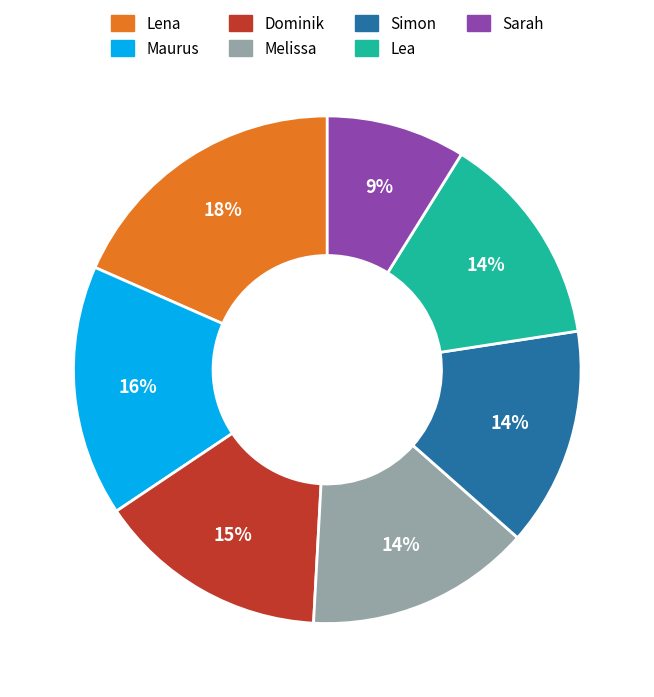

Which has a higher value, Sarah or Lea?

Lea